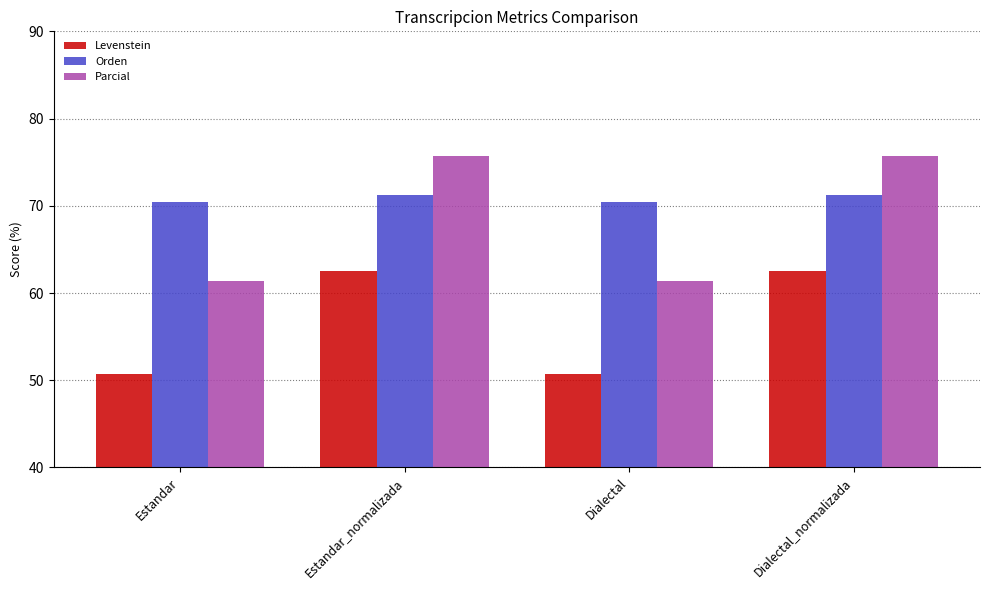

Which series has the largest total across all categories?

Orden